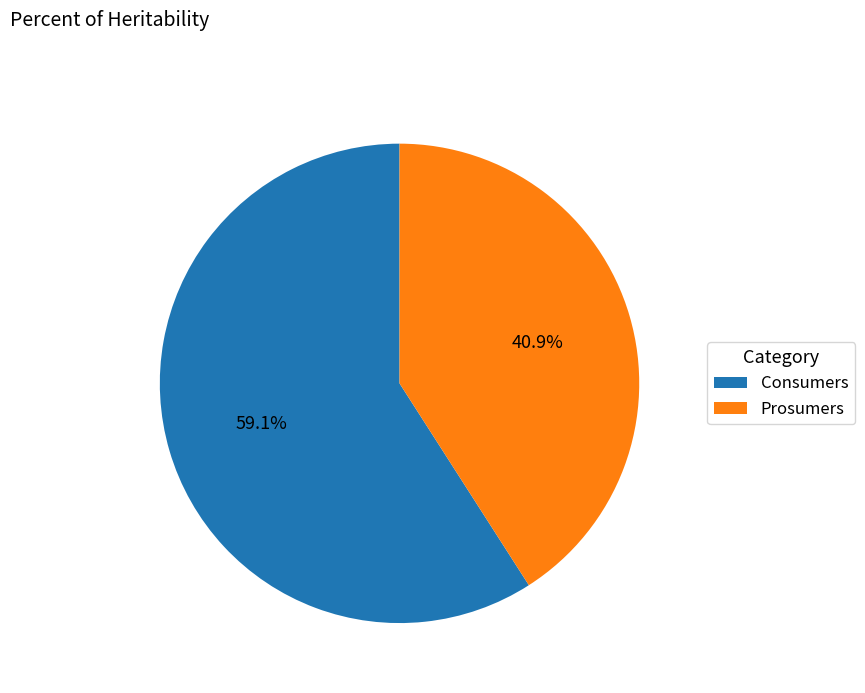

To the nearest percent, what portion does Prosumers represent?

41%